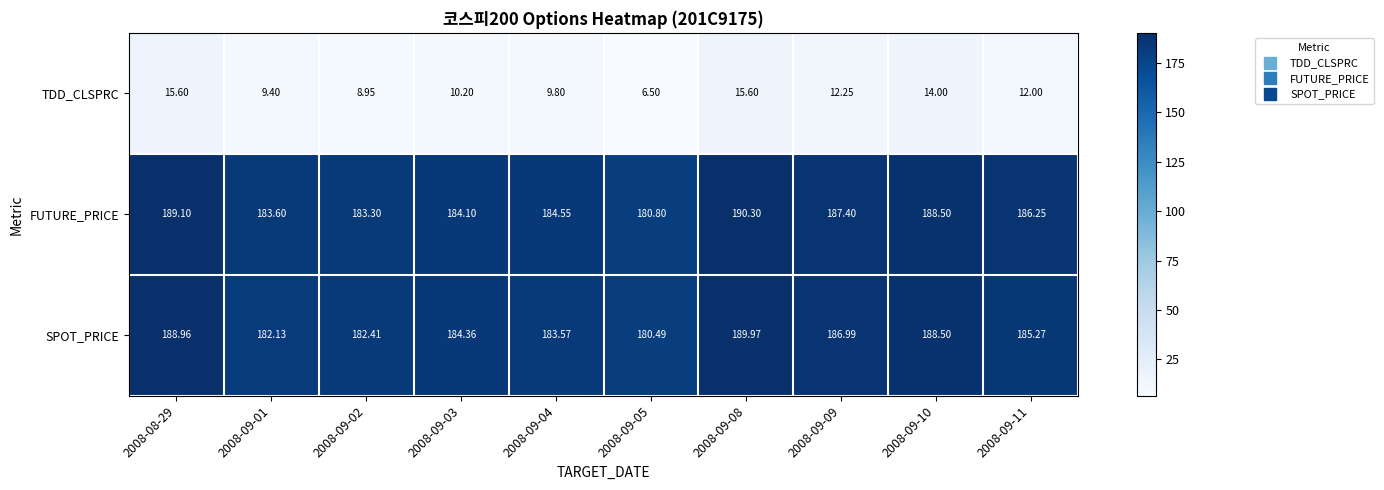

Which series has the widest spread of values?

FUTURE_PRICE